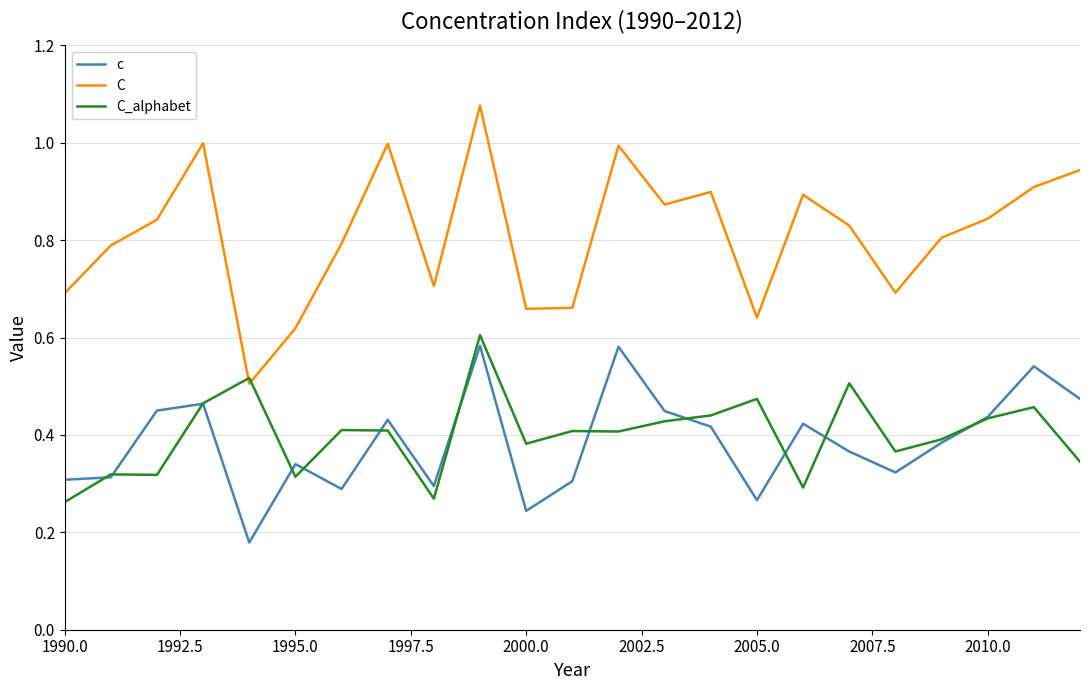

Count the c values in the range 0 to 1.

23